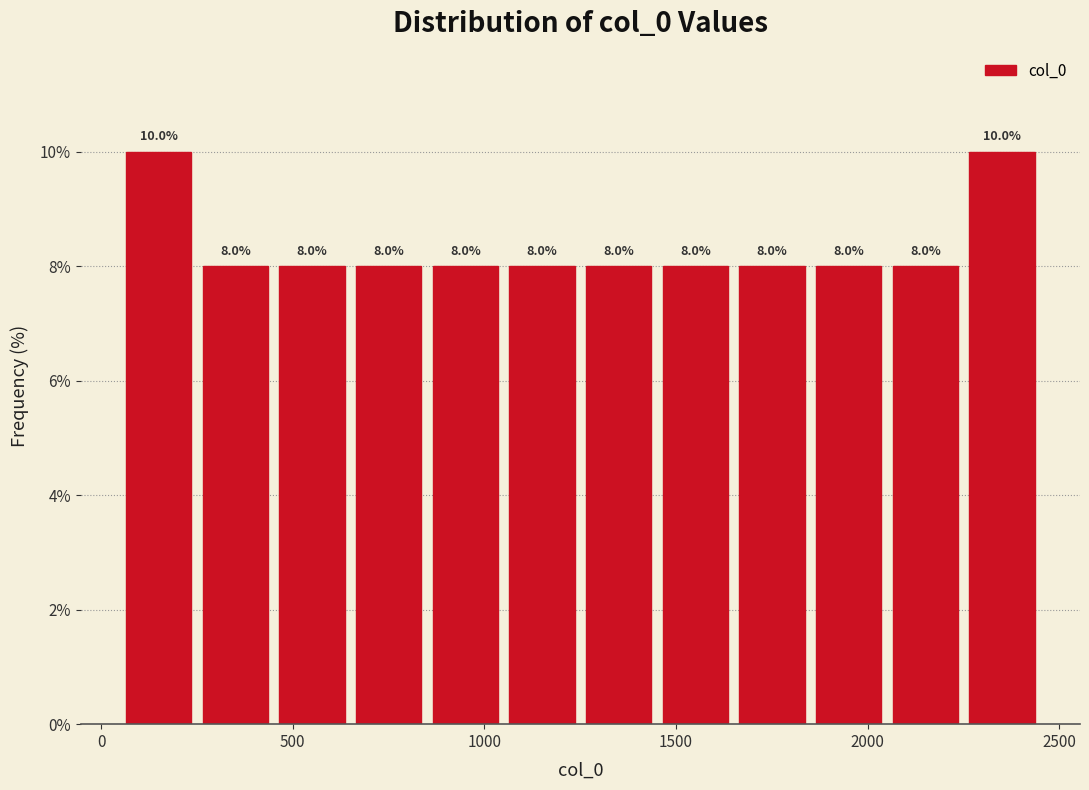

Reading left to right, list every bar in this chart as the range it spans on the x-axis followed by its height. The bar edges are not printed on the chart, so give them approximately, as read against the axis.

50 to 250: 10.0
250 to 450: 8.0
450 to 650: 8.0
650 to 850: 8.0
850 to 1050: 8.0
1050 to 1250: 8.0
1250 to 1450: 8.0
1450 to 1650: 8.0
1650 to 1850: 8.0
1850 to 2050: 8.0
2050 to 2250: 8.0
2250 to 2450: 10.0